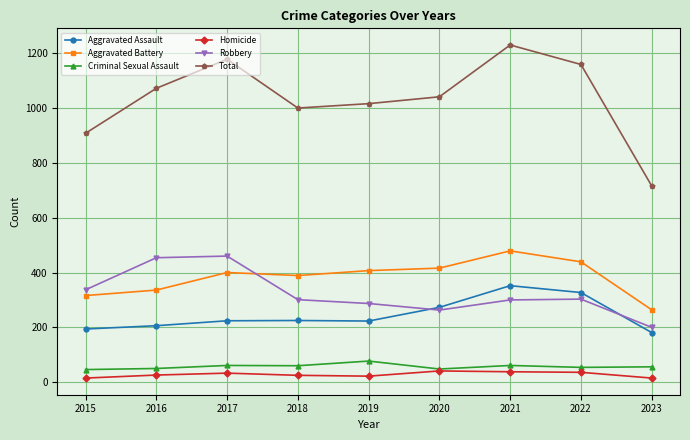

What is the sum of the Total values at 2022 and 2016?

2231